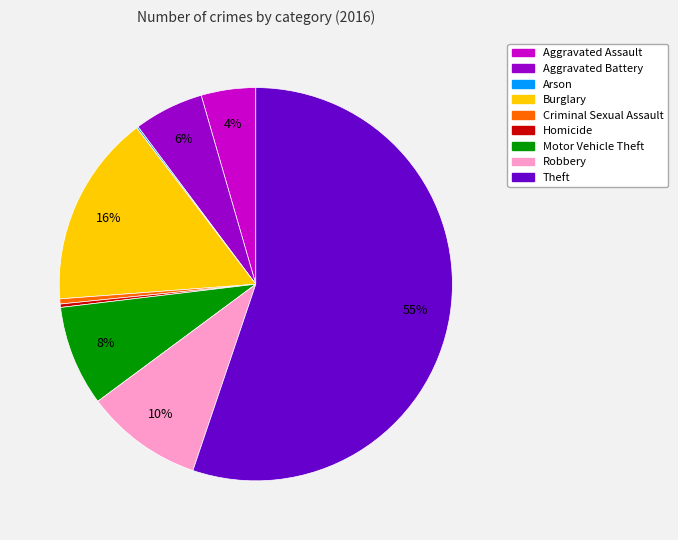

True or false: Criminal Sexual Assault accounts for 0% of the total.

True